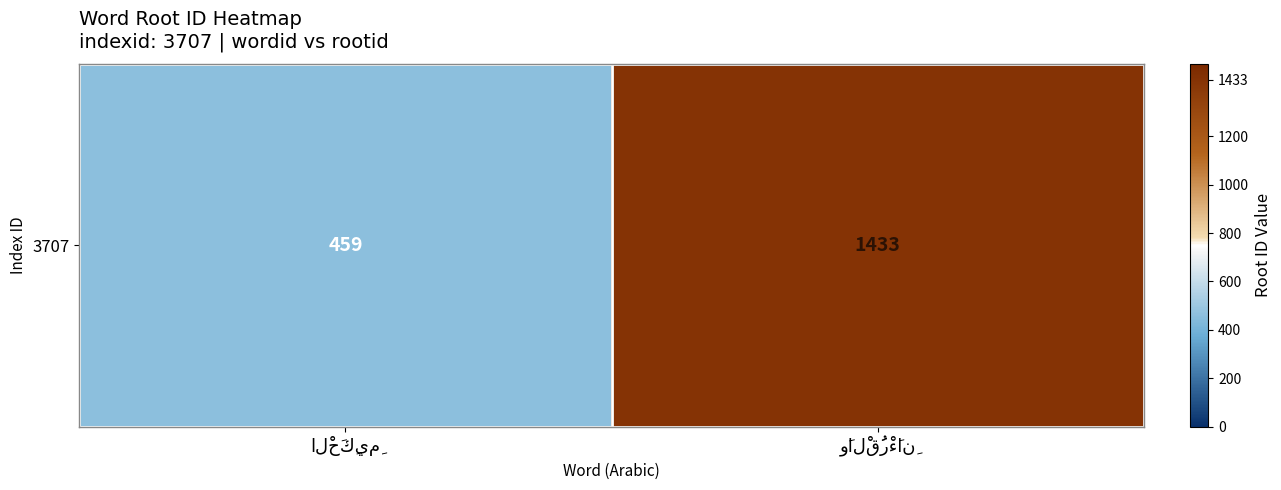

Which label corresponds to the largest value in the chart?

وَالْقُرْءَانِ